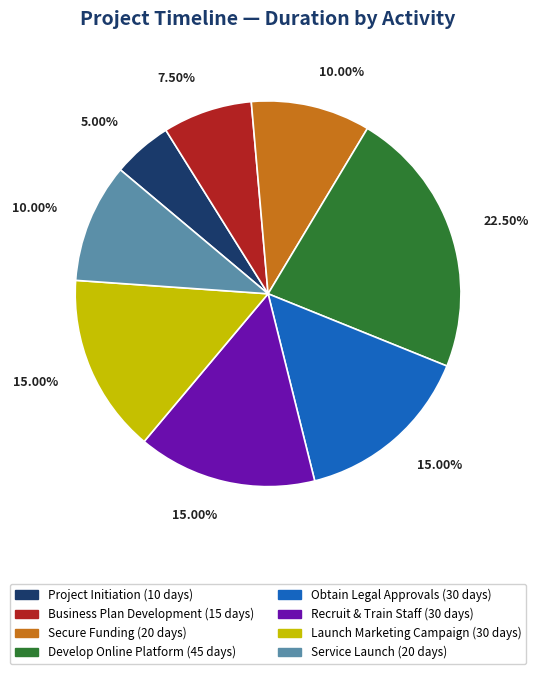

Is there any slice that represents more than half of the pie?

No